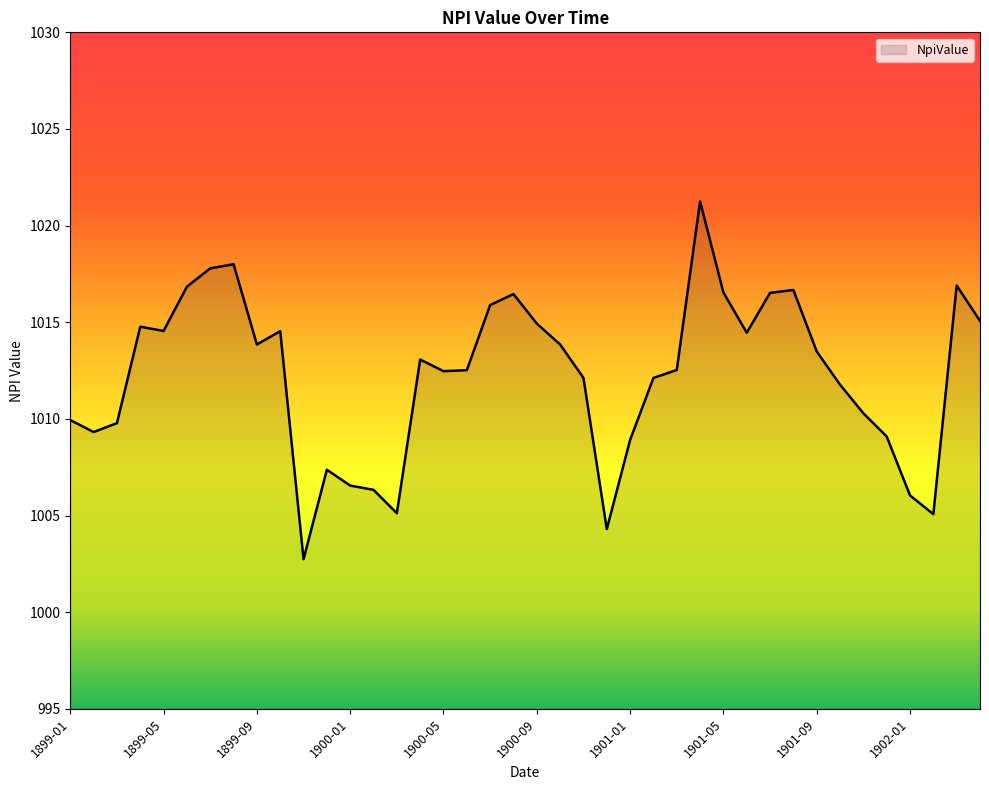

What is the difference between the maximum and minimum values?

18.5